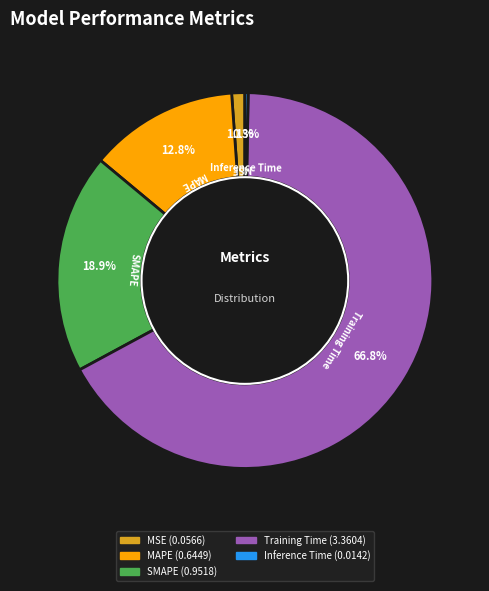

Is it true that MAPE is 1% of the pie?

False